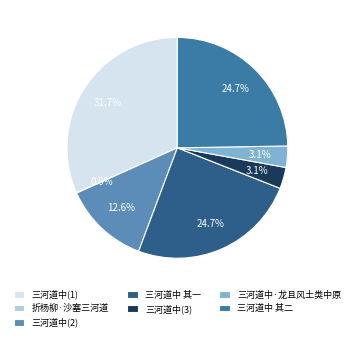

To the nearest percent, what portion does 三河道中 其一 represent?

25%